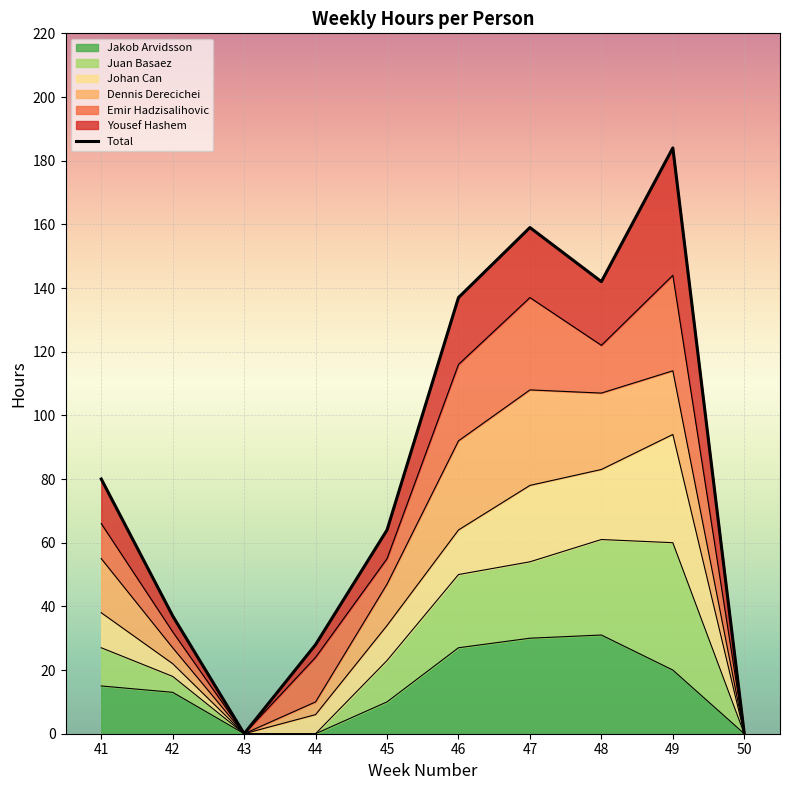

What is the difference between the values at 45 and 42?

27